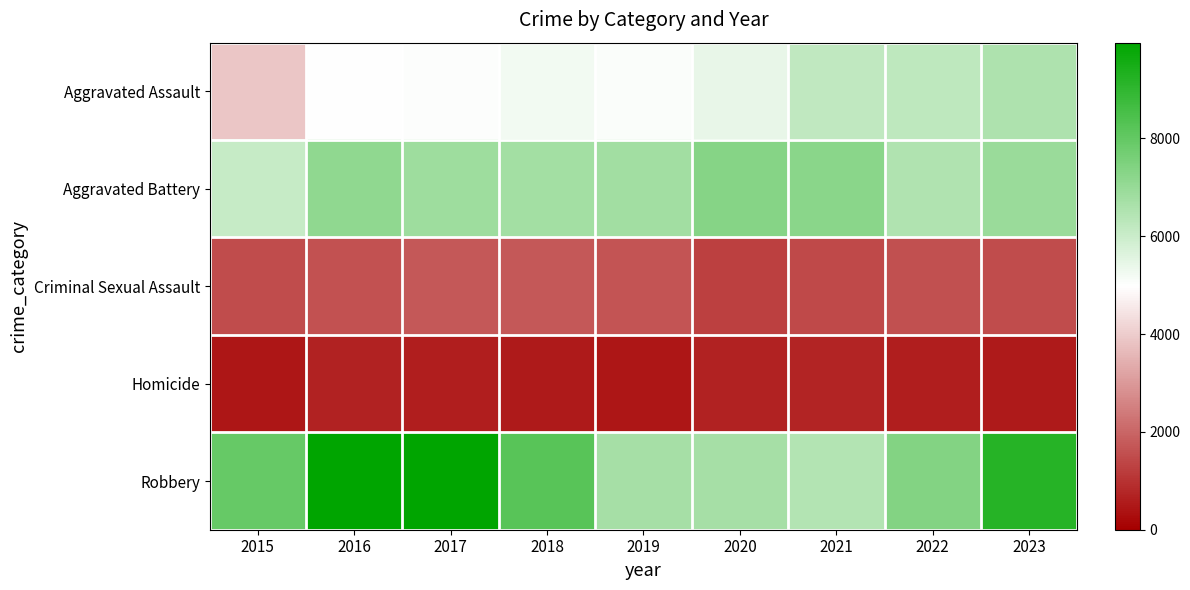

What is the total value across all series at 2023?

24768